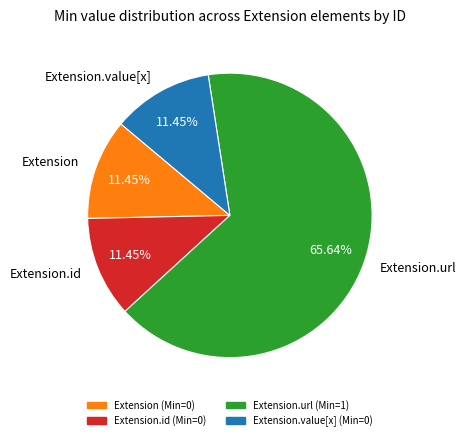

What portion of the pie excludes Extension.value[x]?

88.5%